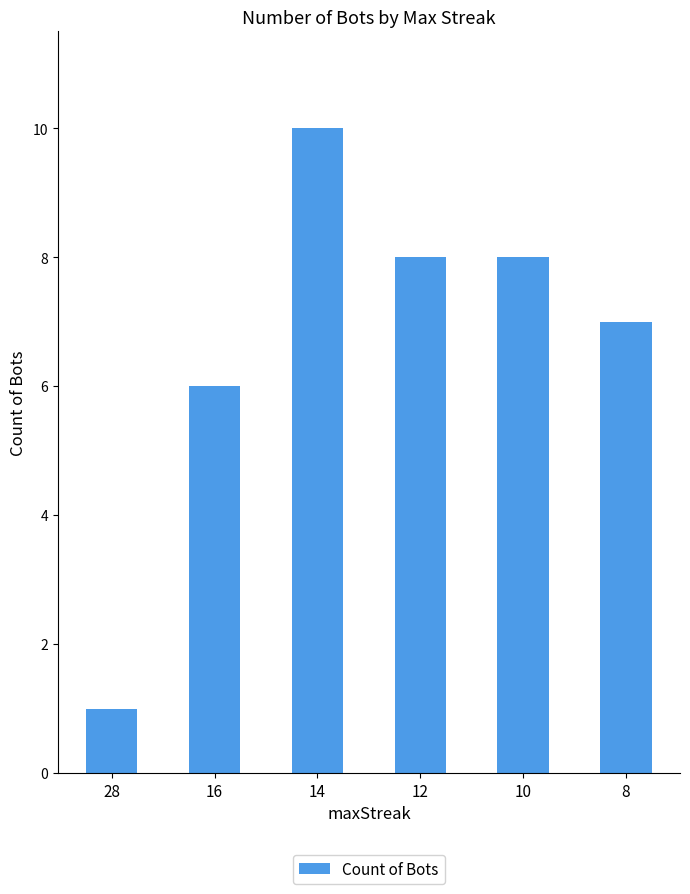

How many values are below 8?

3